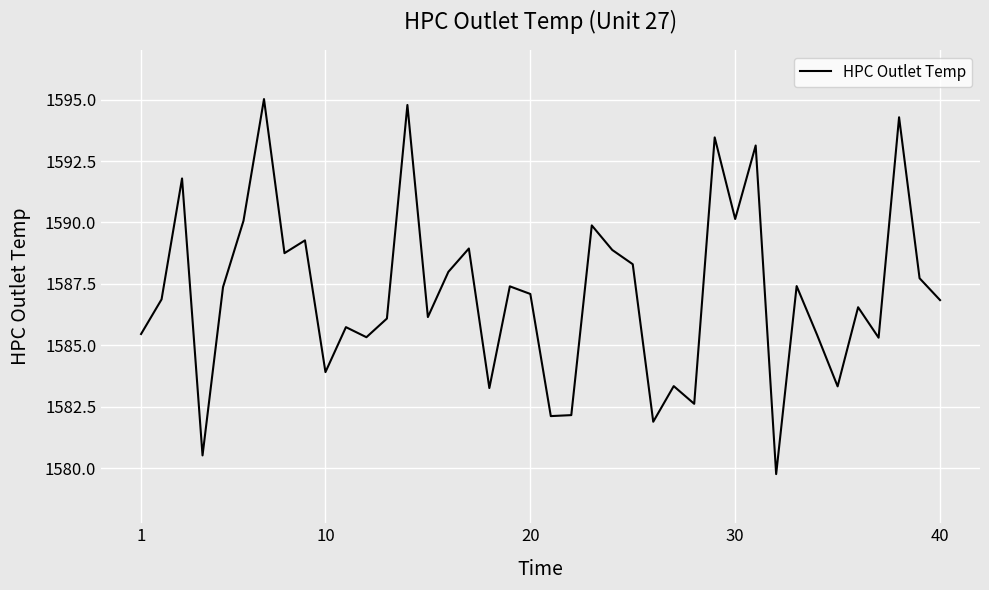

What is the maximum value shown in the chart?

1595.0